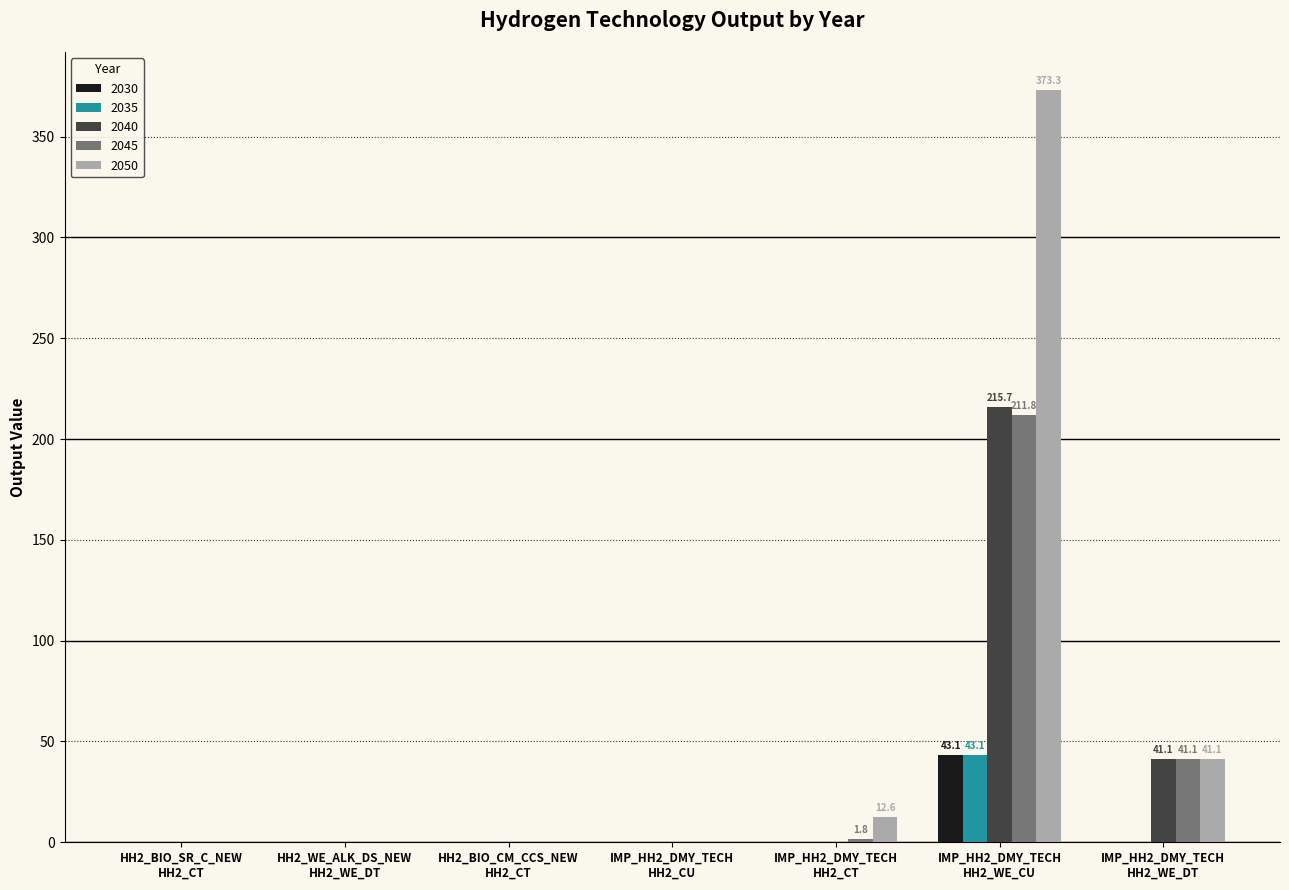

What is the sum of all 2030 values?

43.2